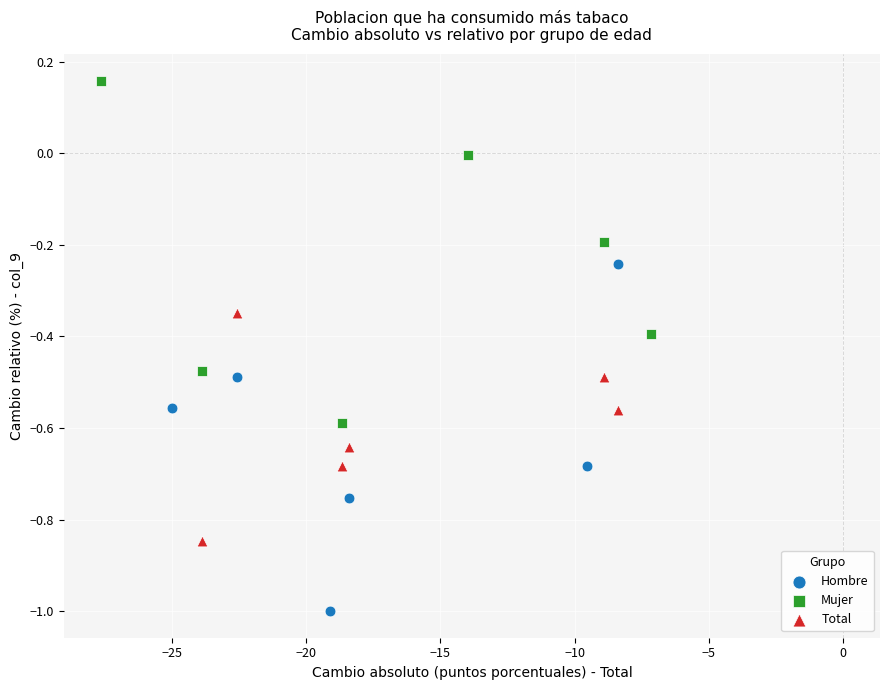

Which series reaches the maximum Y coordinate?

Mujer